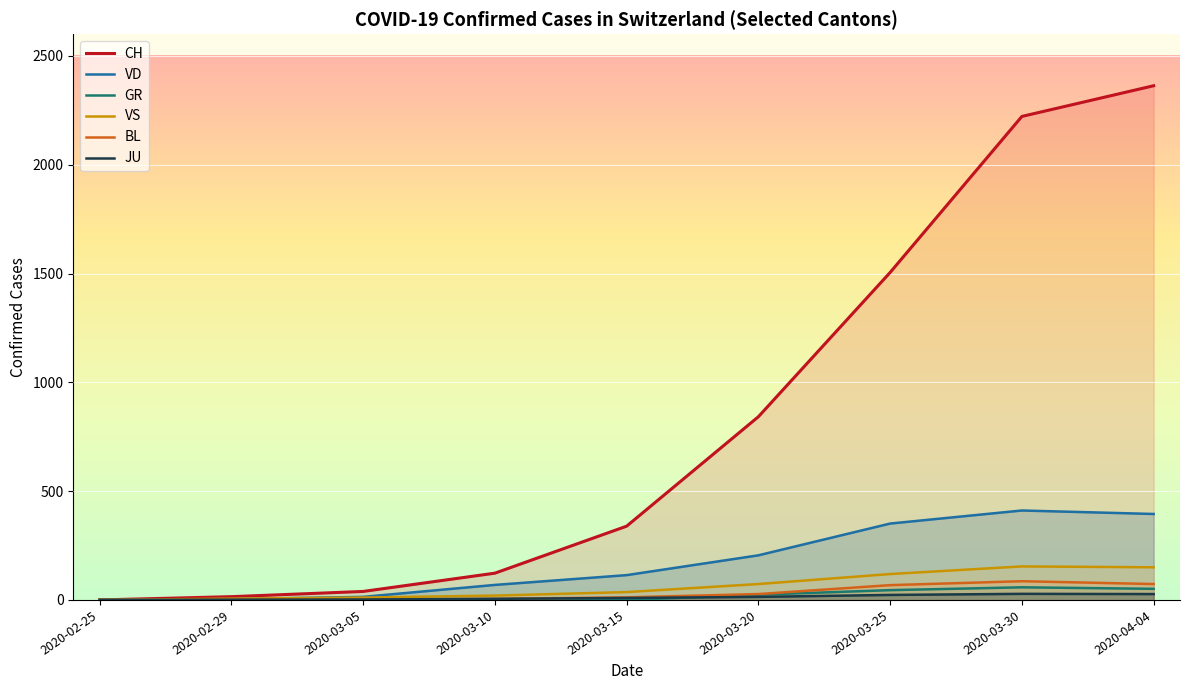

True or false: JU and BL intersect in this chart.

False